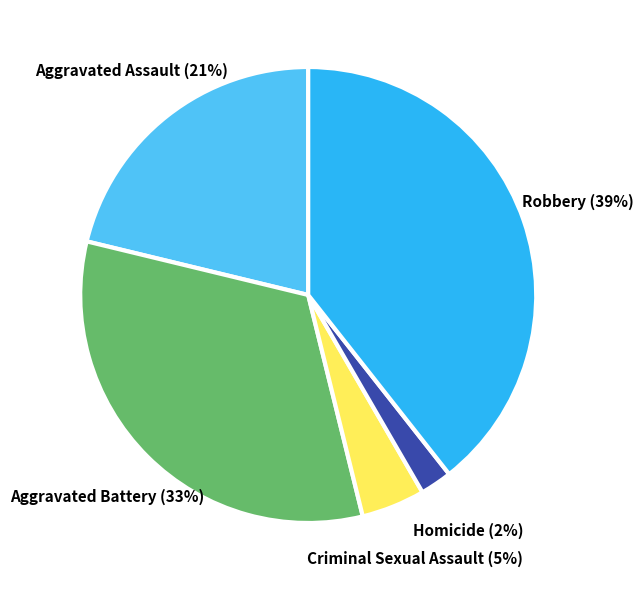

The Criminal Sexual Assault slice represents 5% of the pie. True or false?

True